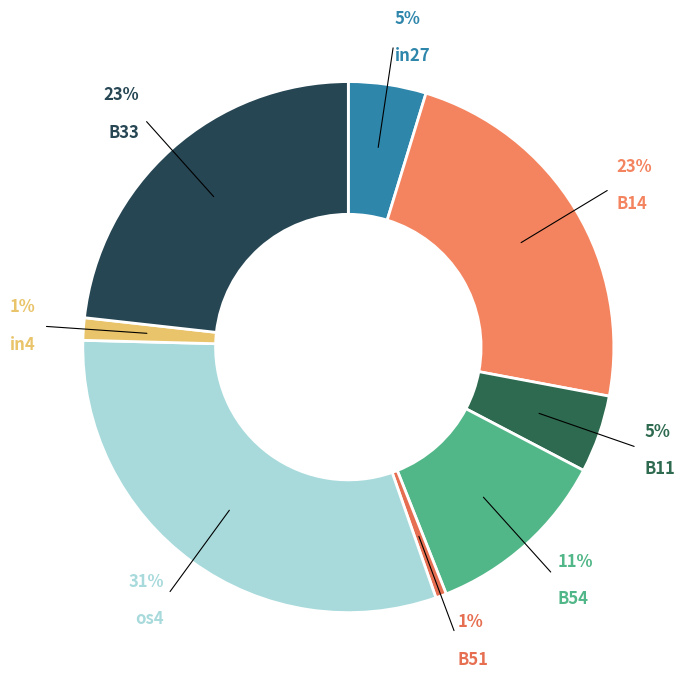

Count the number of slices in the pie.

8